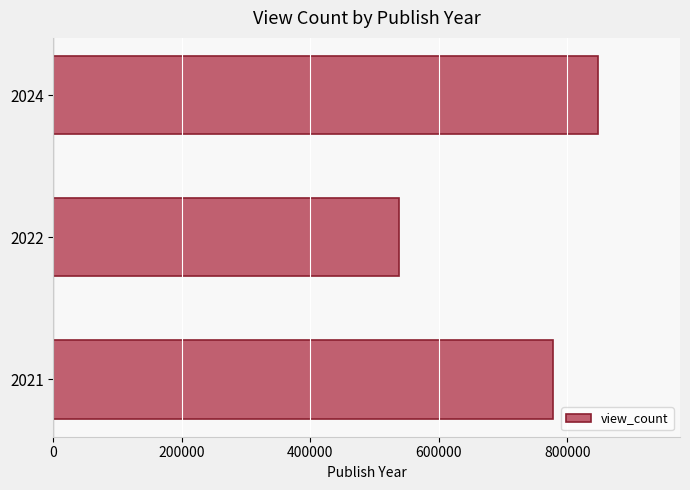

The value at 2024 is 210141.0. True or false?

False